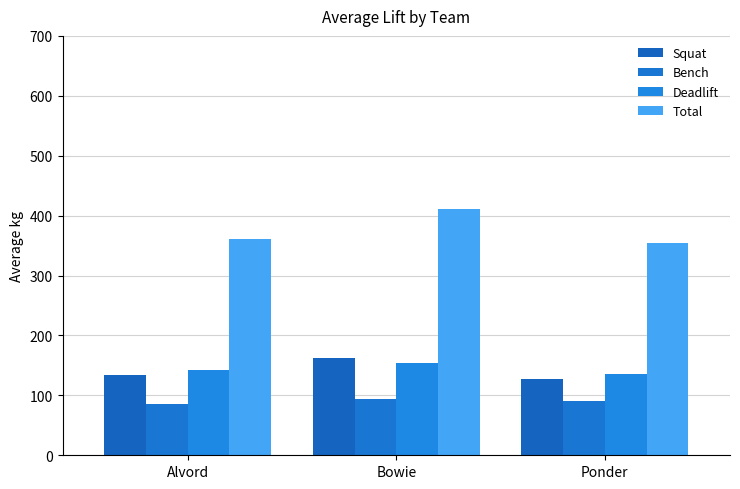

What is the smallest value displayed?

85.4